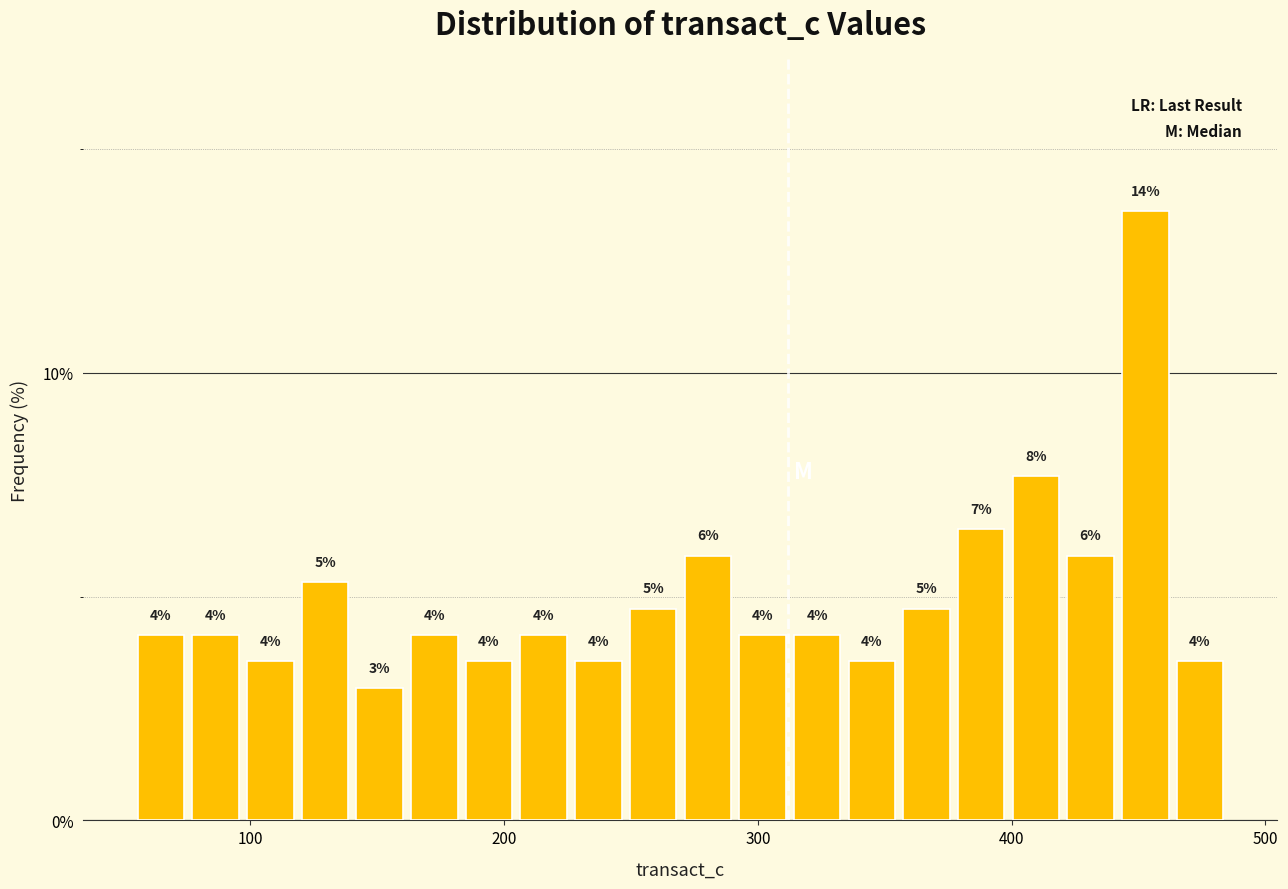

Around what value on the x-axis is the tallest bar? Give the approximate position of its centre, as read against the axis.

450